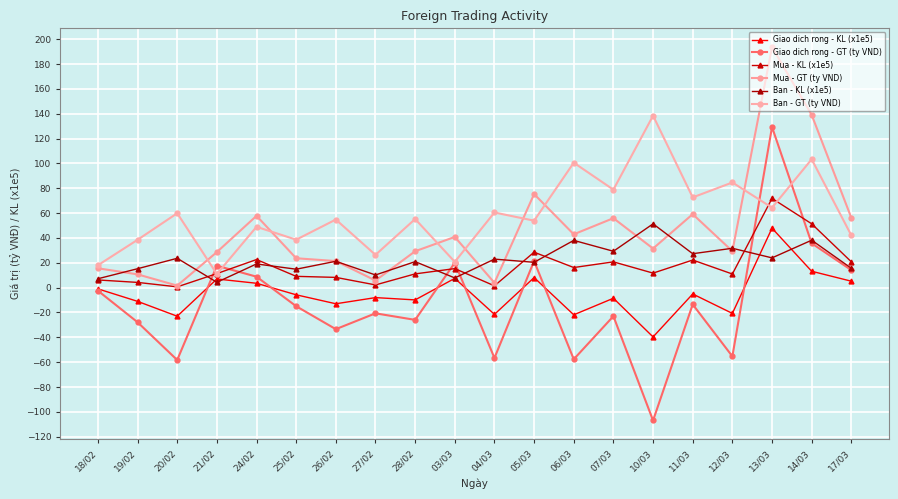

How many data points in Ban - GT (ty VND) are above 55?

10